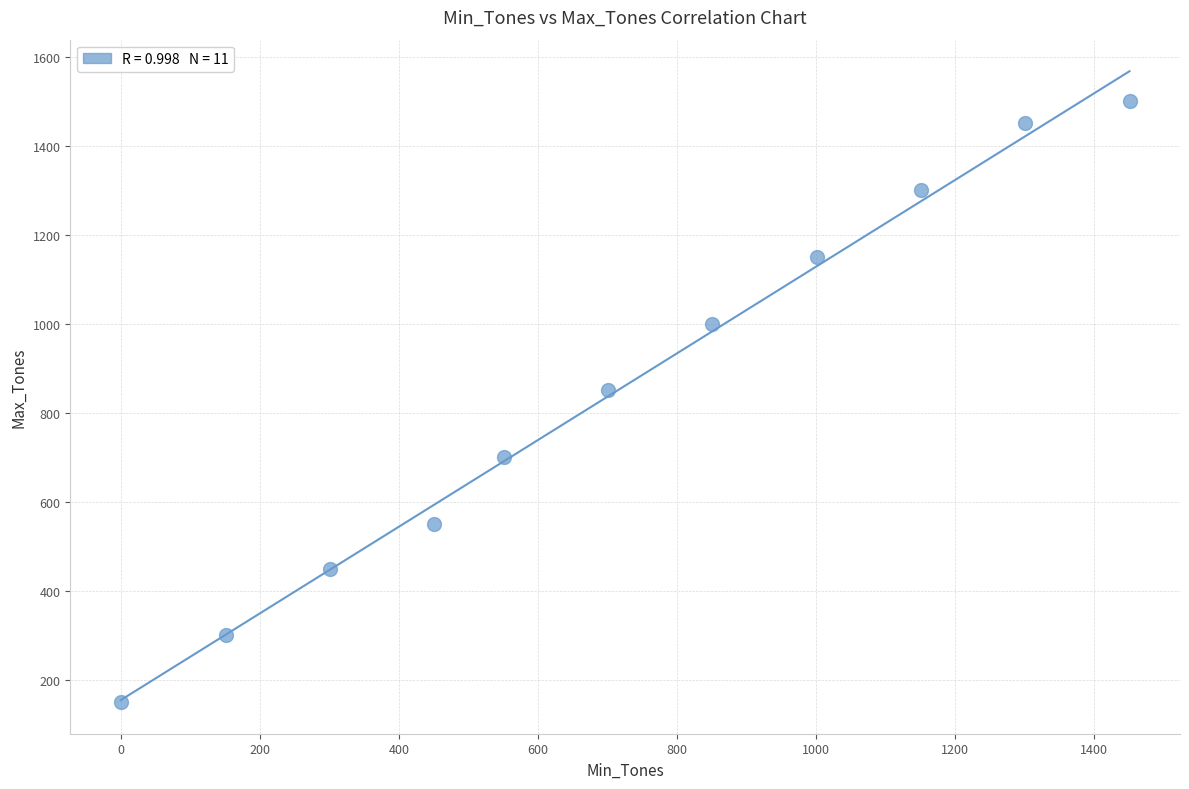

What is the average X value?

719